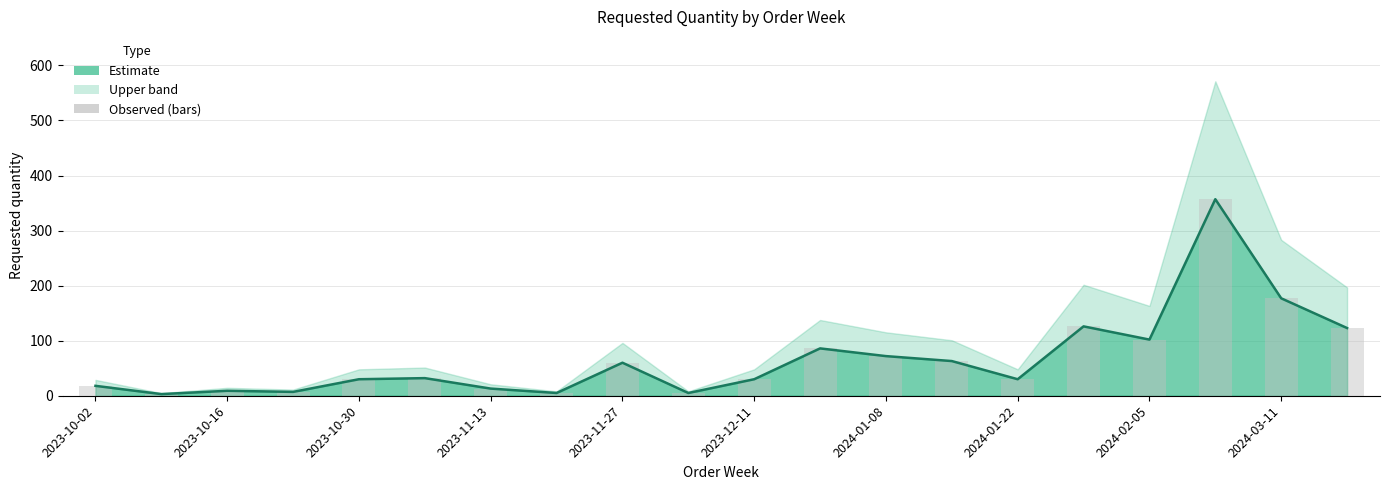

How many values are below 32?

10